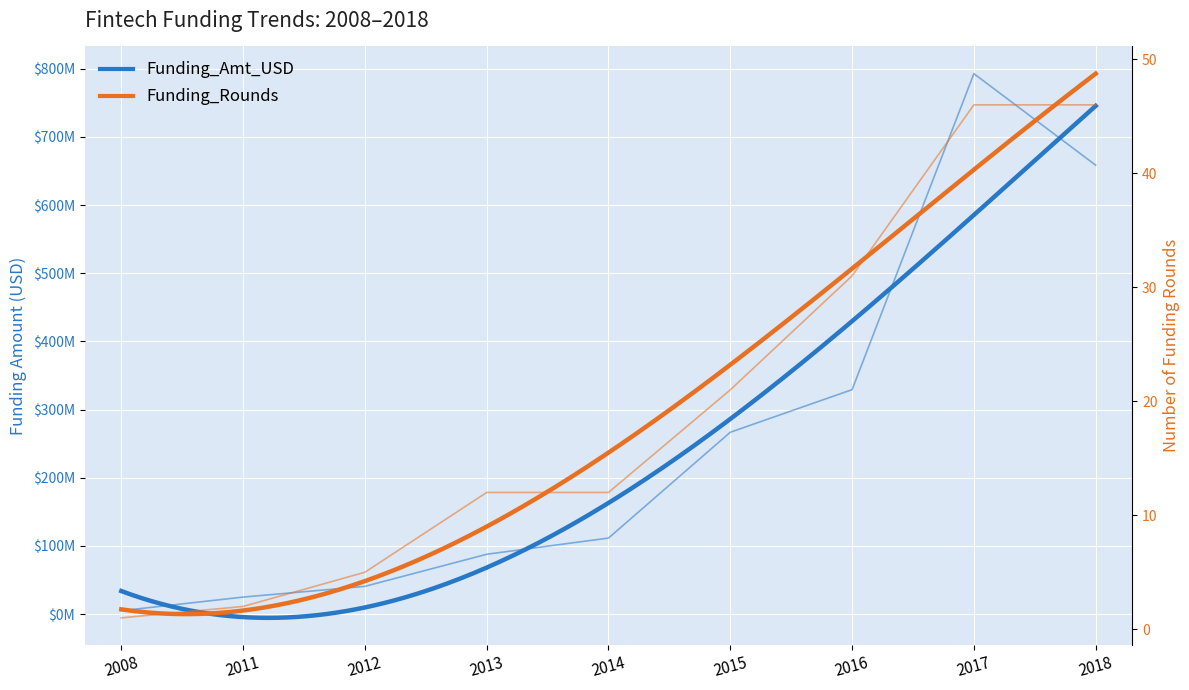

At which label does Funding_Amt_USD reach its peak?

2017